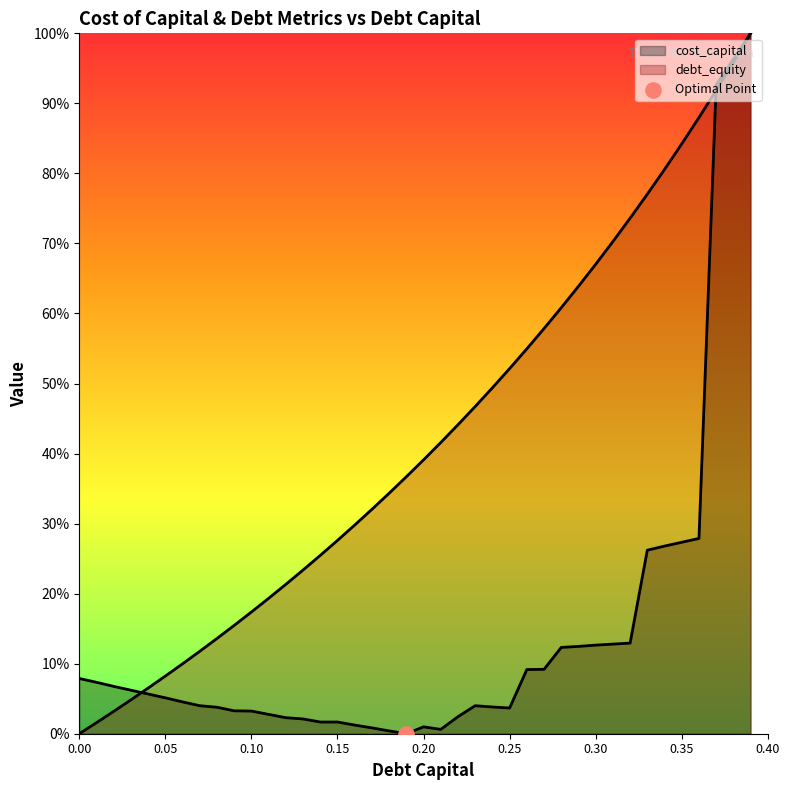

Is the value of cost_capital at 0.1 greater than the value of debt_capital at 0.36?

No